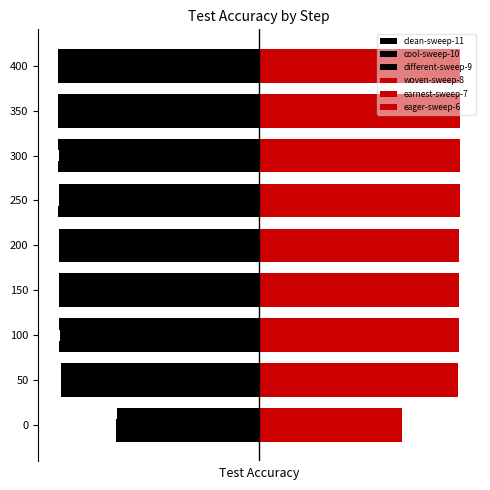

How many woven-sweep-8 values are between 0 and 1?

9